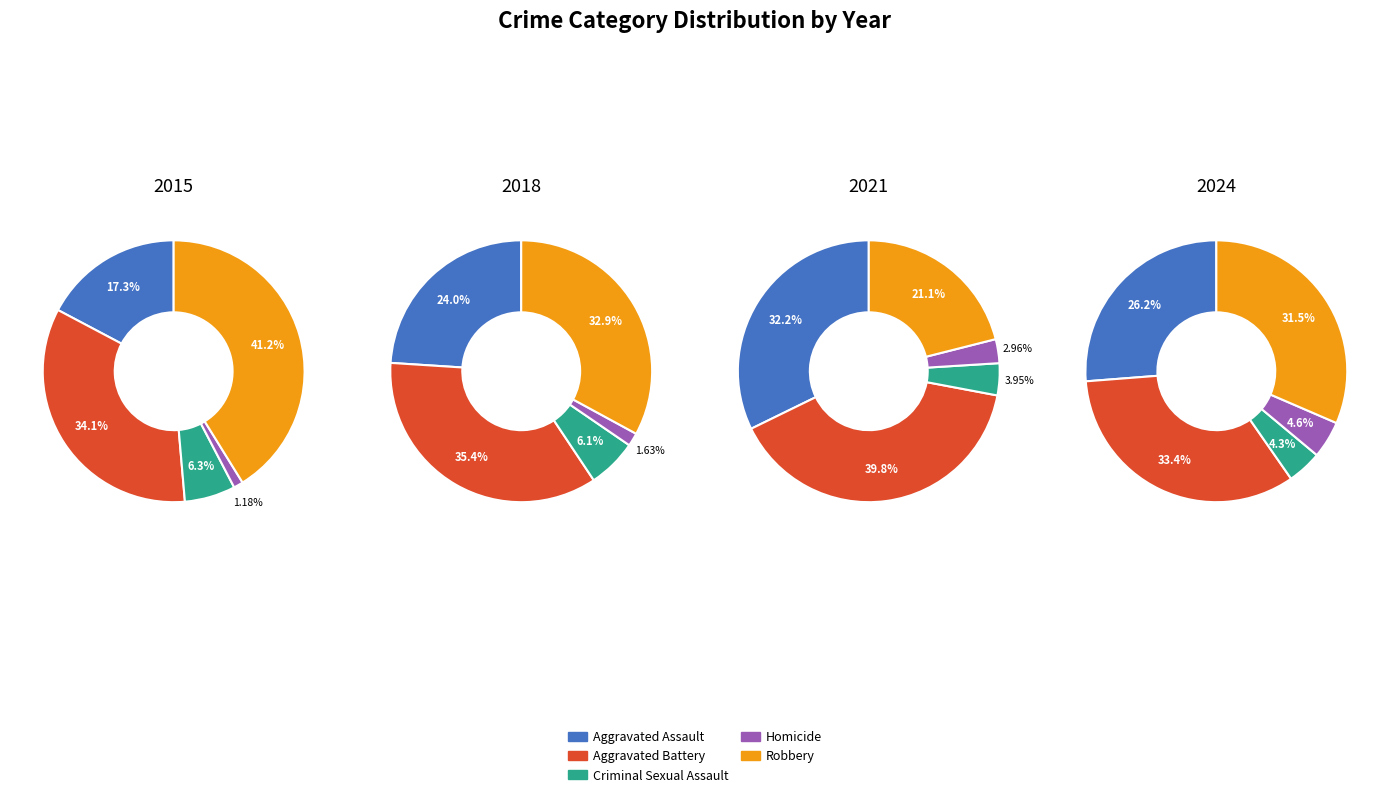

What is the total percentage of Homicide and Robbery?

42.4%